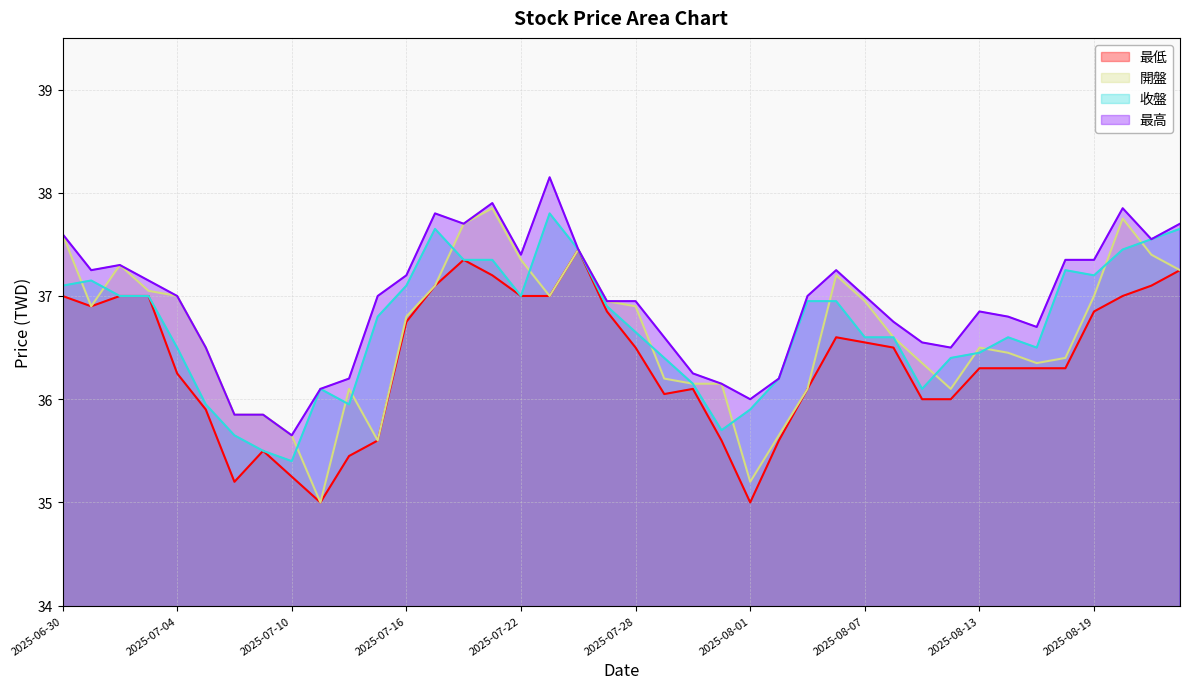

Rank the series at 2025-08-04 from lowest to highest value.

最低, 開盤, 最高, 收盤